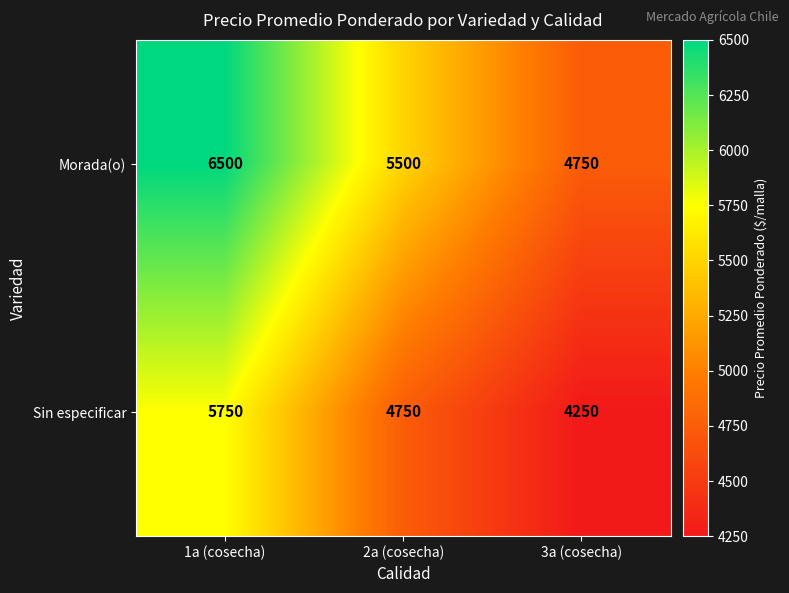

Which category has the highest value across all series?

1a (cosecha)